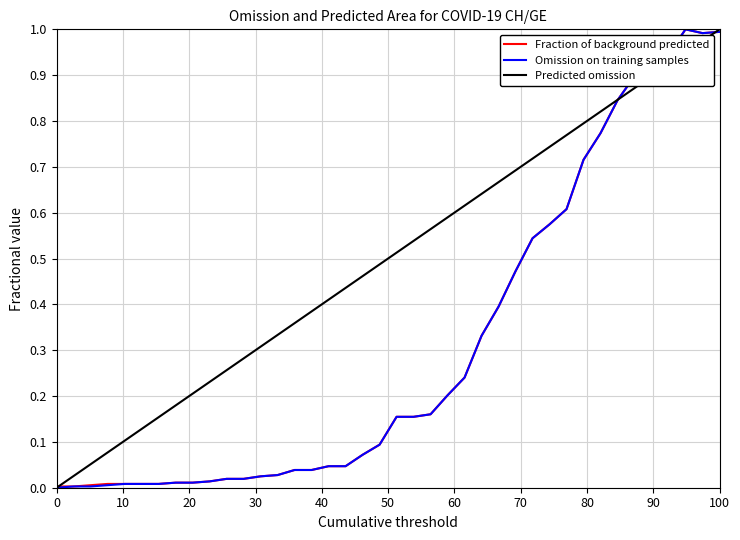

Which category has the highest value in the Predicted omission series?

100